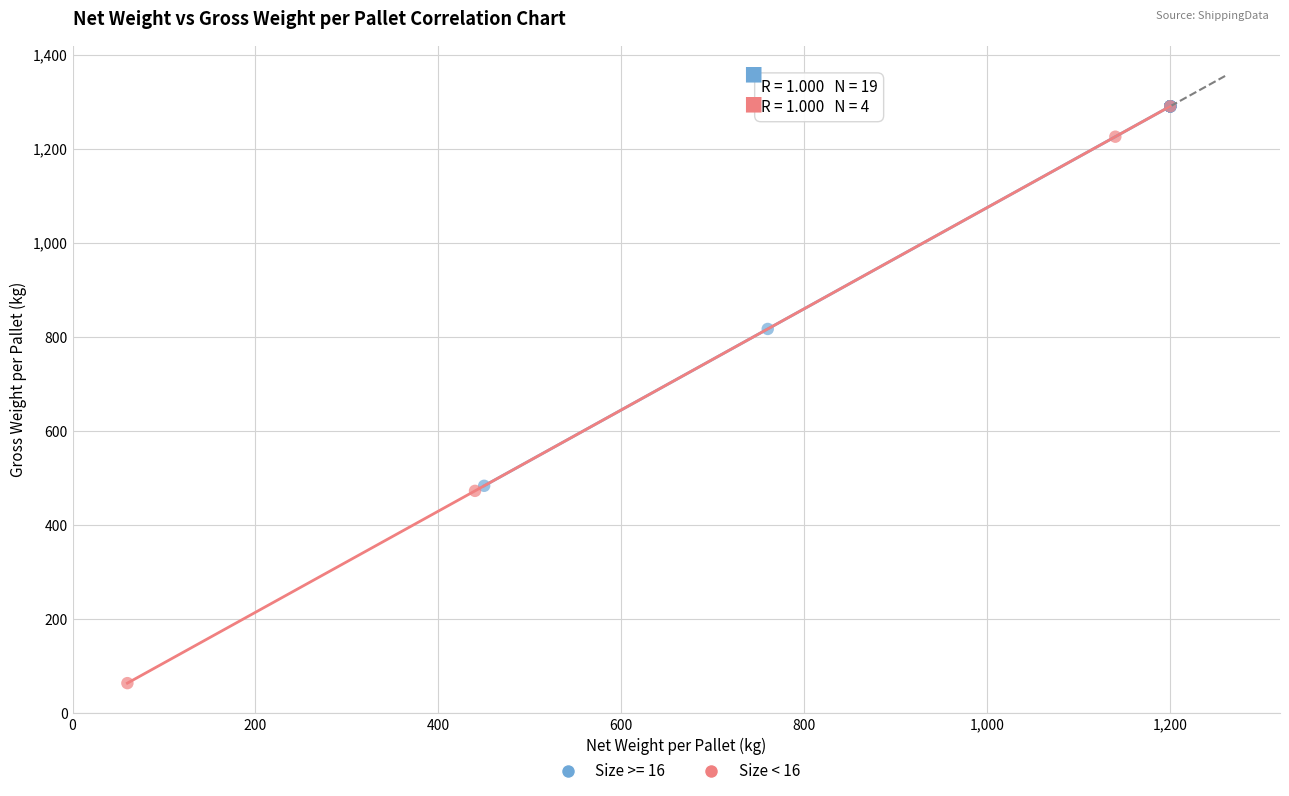

Which series contains the lowest Y value?

Size < 16